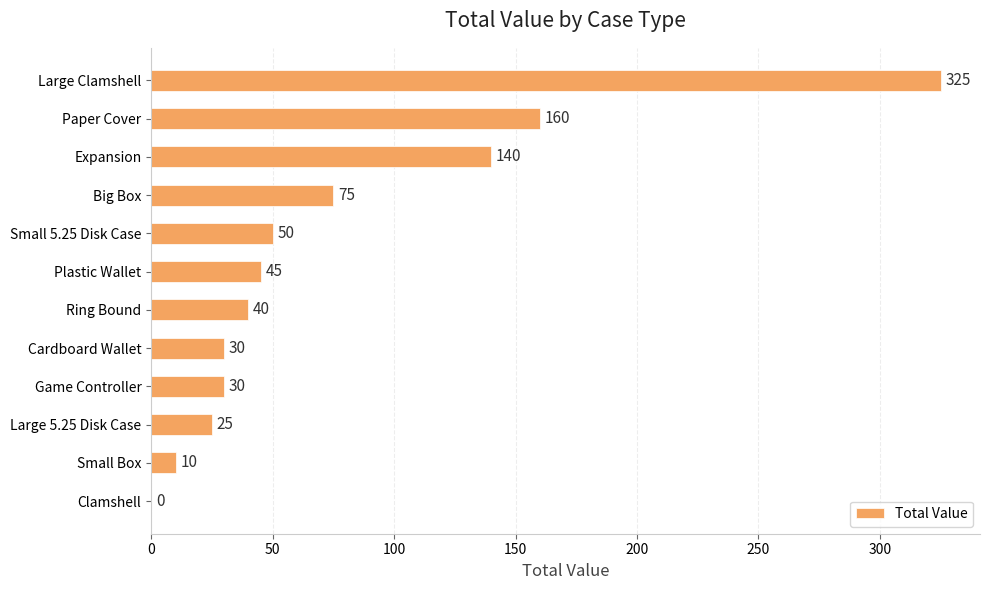

What is the sum of all values?

930